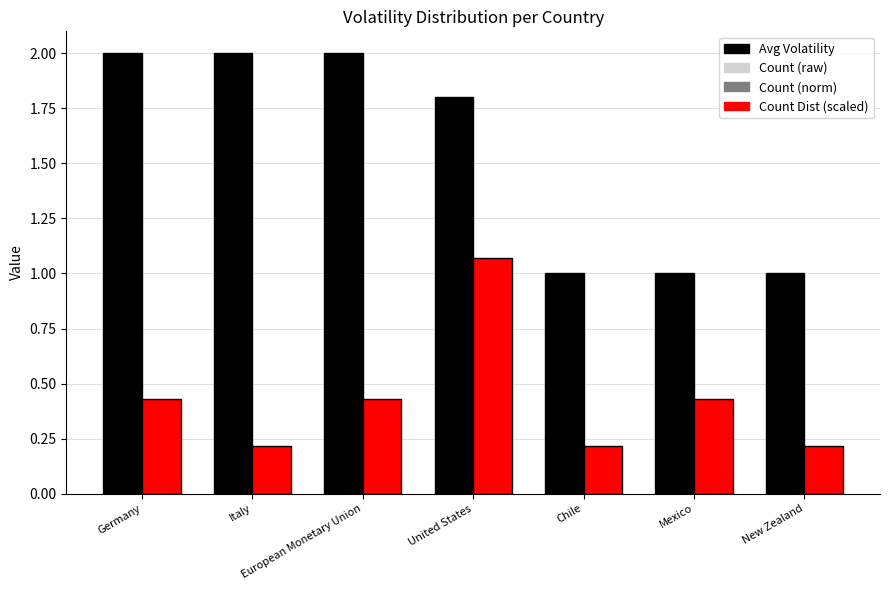

What is the total value across all series at Chile?

1.2